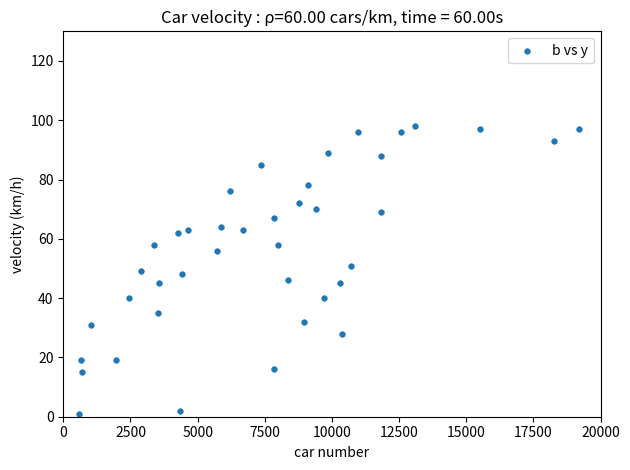

What is the range of Y values (max minus min)?

97